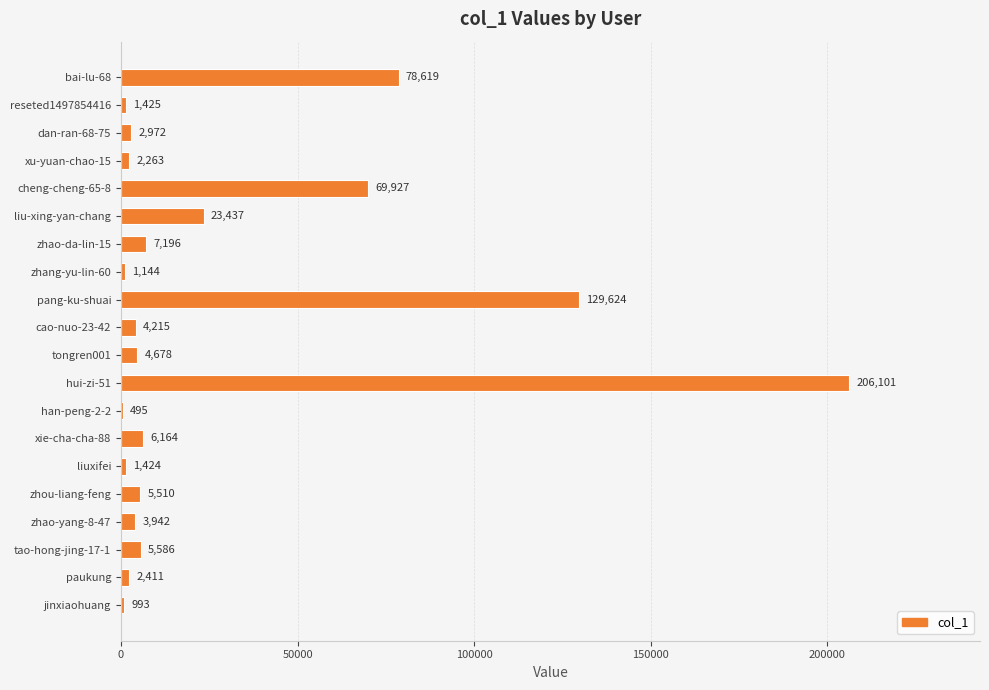

Count the number of data series in this chart.

1